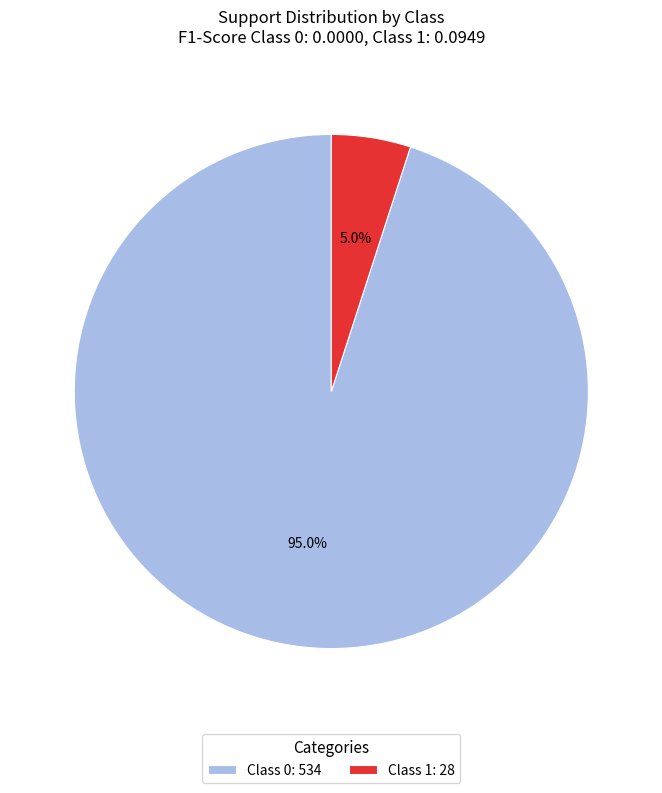

Which has a higher value, Class 0: 534 or Class 1: 28?

Class 0: 534